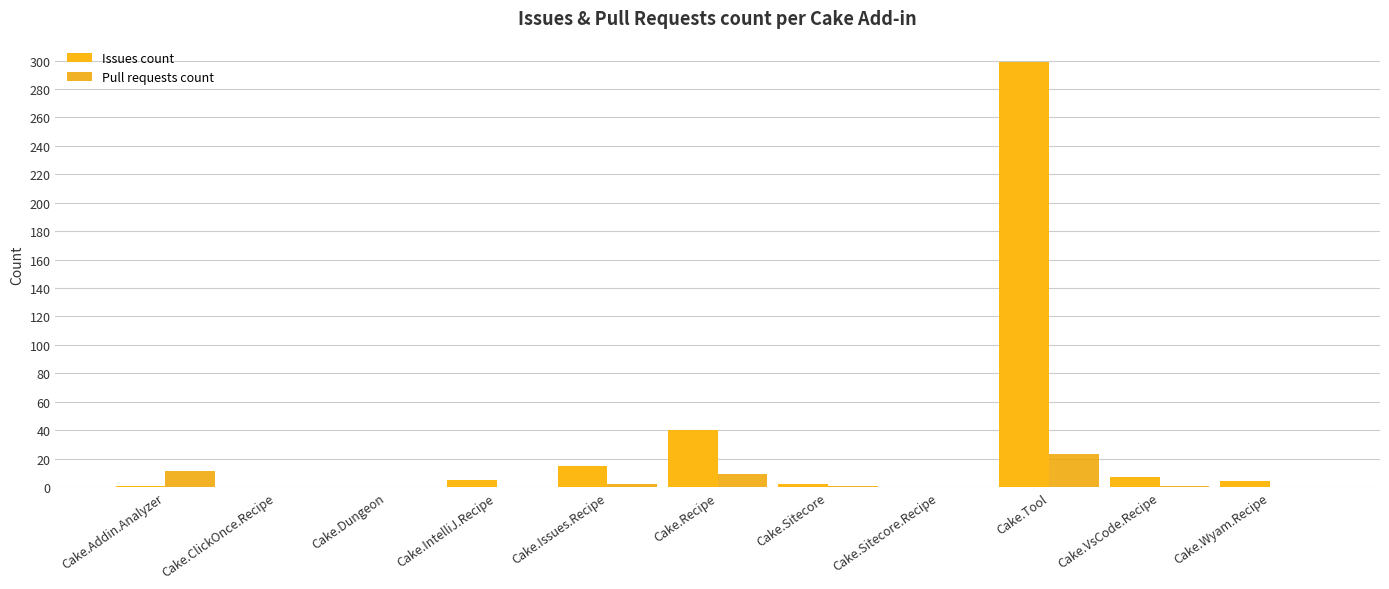

How many data points does each series have?

11